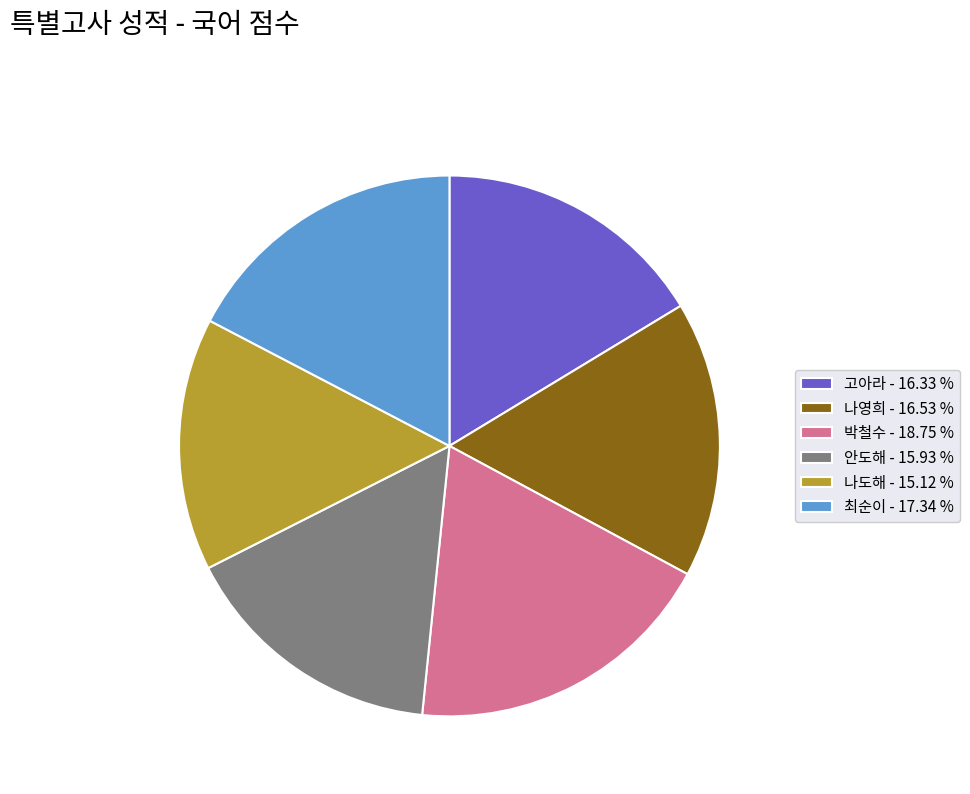

Is it true that 최순이 is 24% of the pie?

False